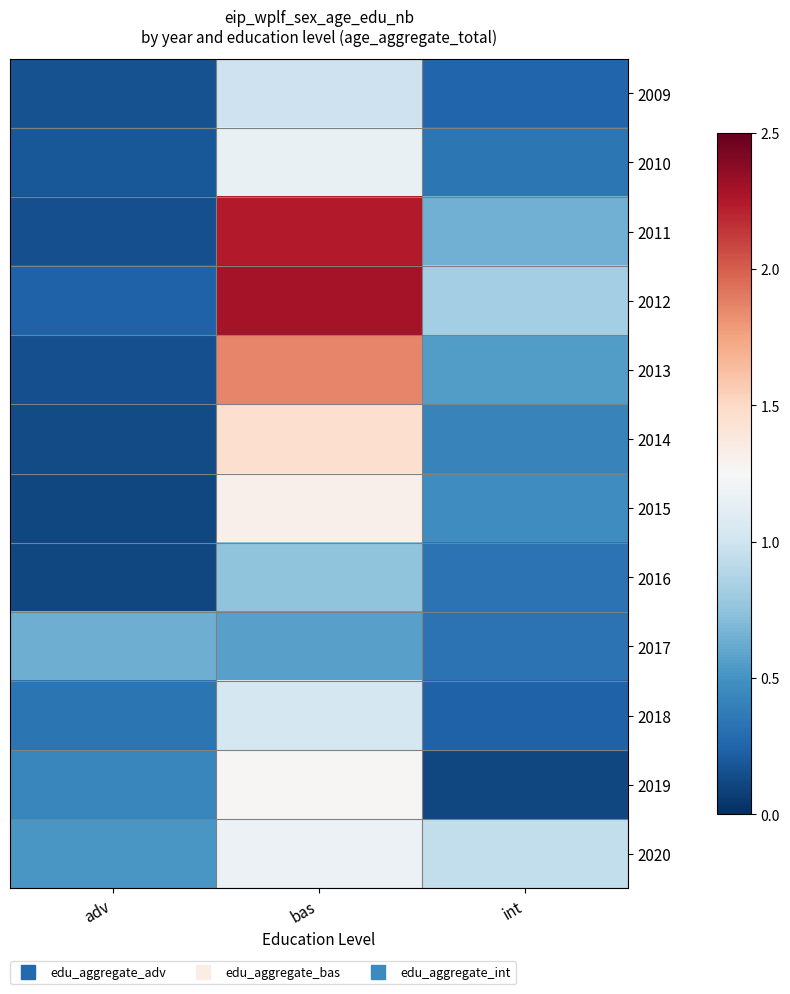

Which has a higher value, bas or adv?

bas